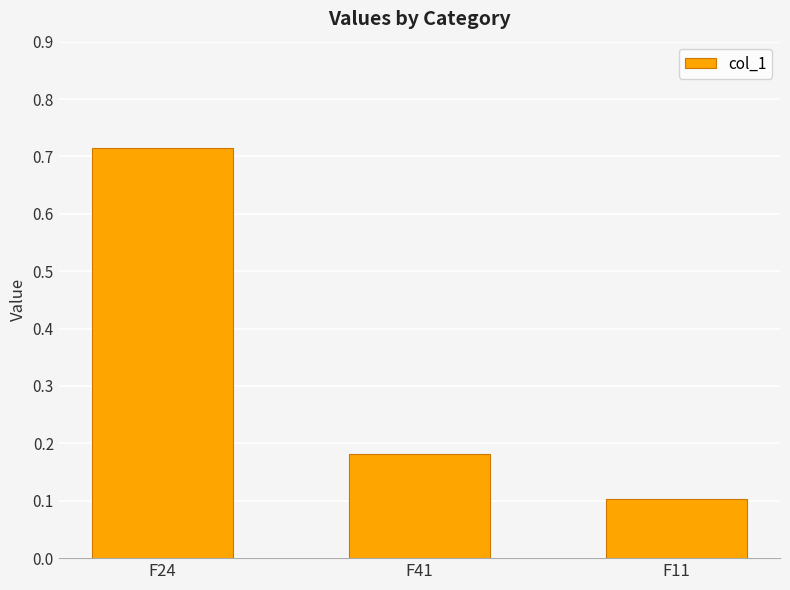

What is the difference between the values at F41 and F24?

0.5